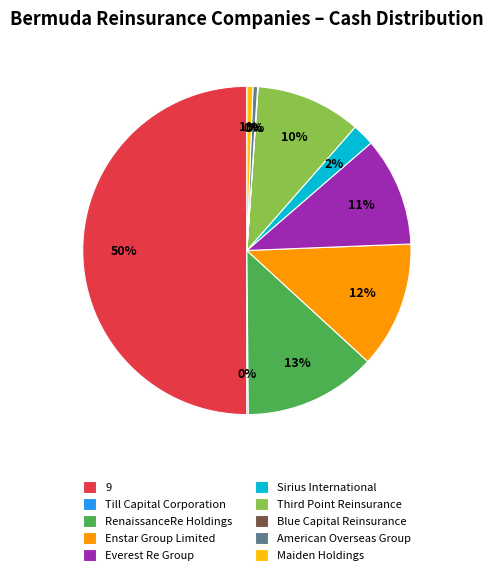

Is Sirius International the majority of the pie?

No